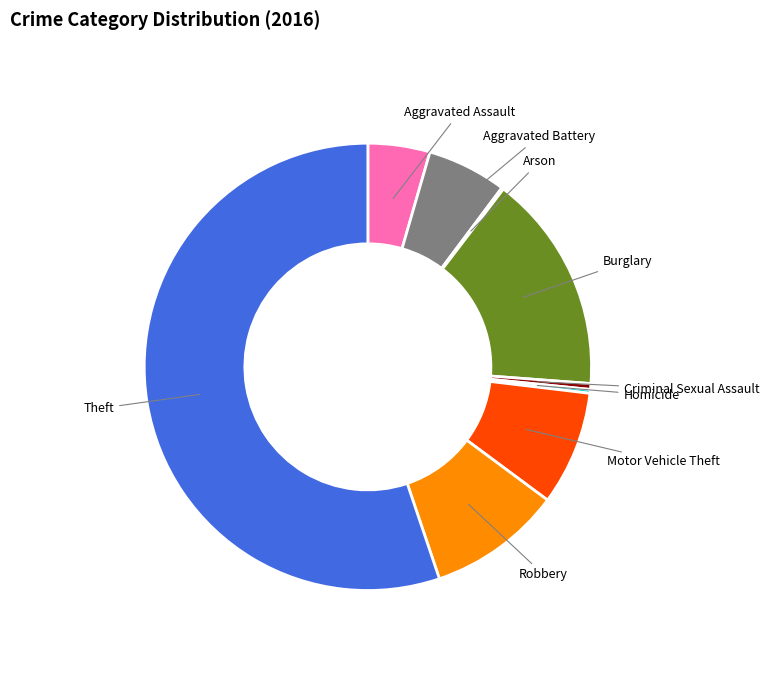

Which slice is the largest?

Theft